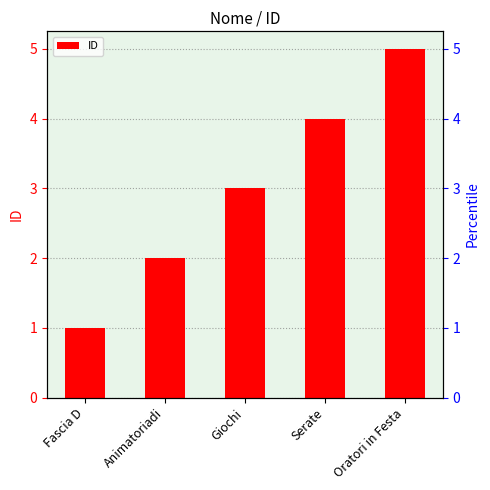

Where does the data first go above 3?

Serate